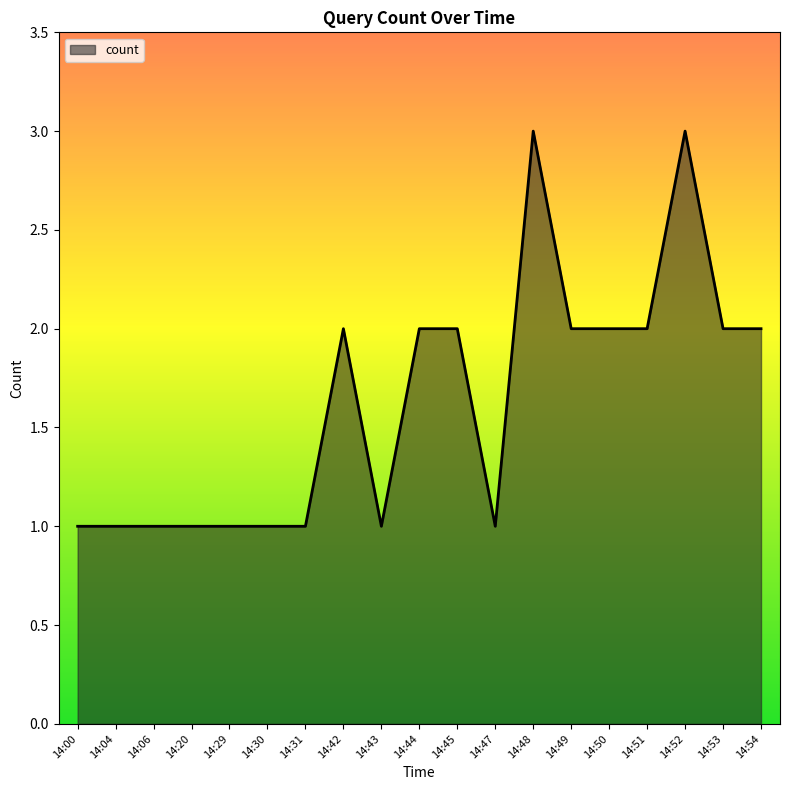

The value at 14:43 is 2. True or false?

False